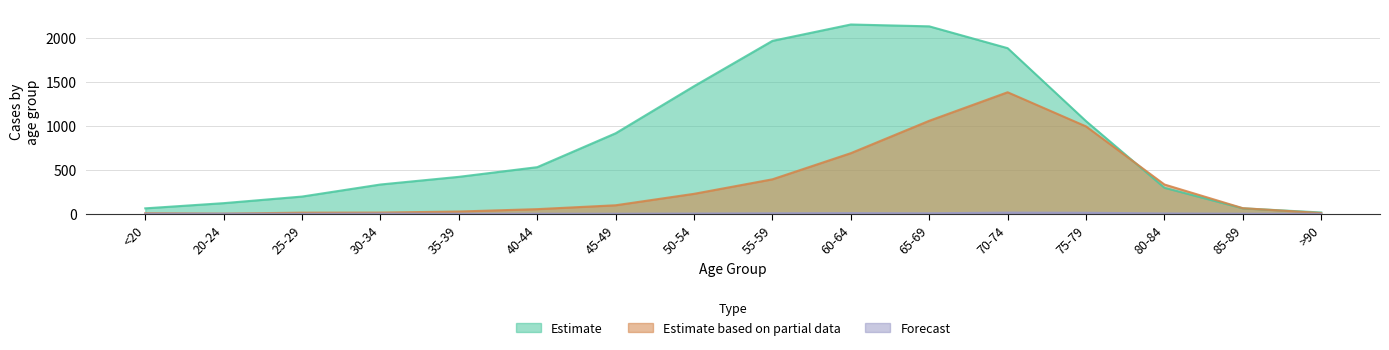

At which category does the chart reach its peak across all series?

60-64